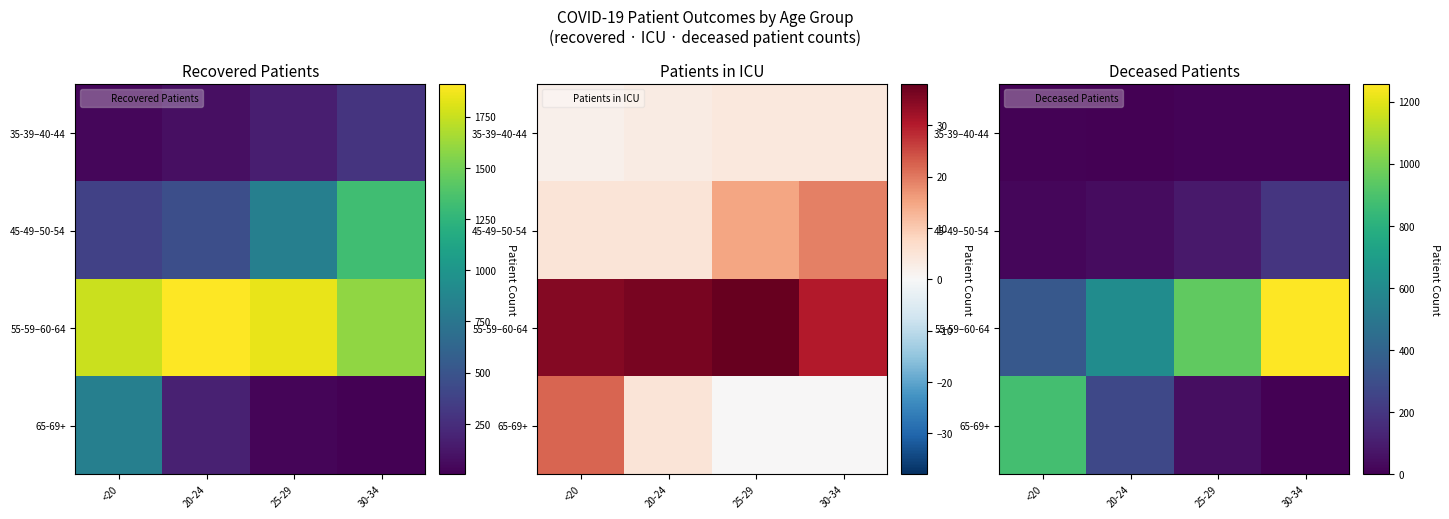

The 55-59–60-64 series shows 949 at 25-29. True or false?

True